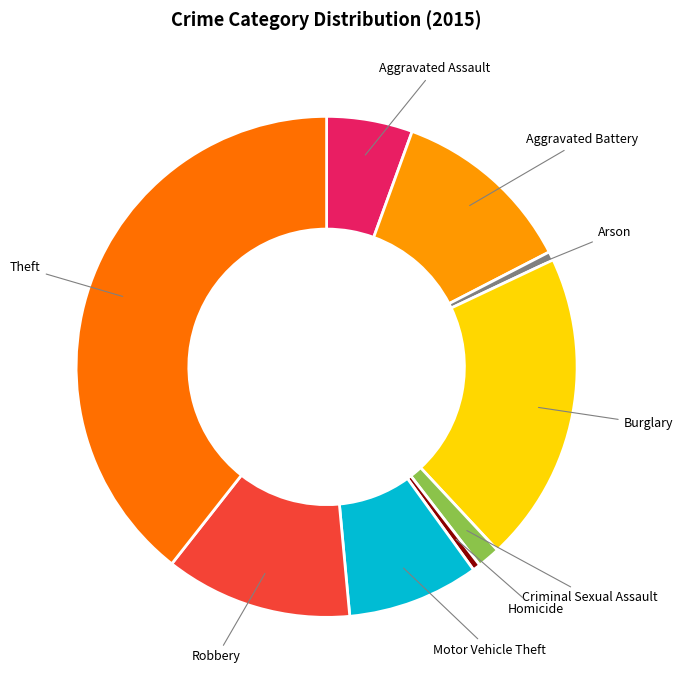

Is there any slice that represents more than half of the pie?

No